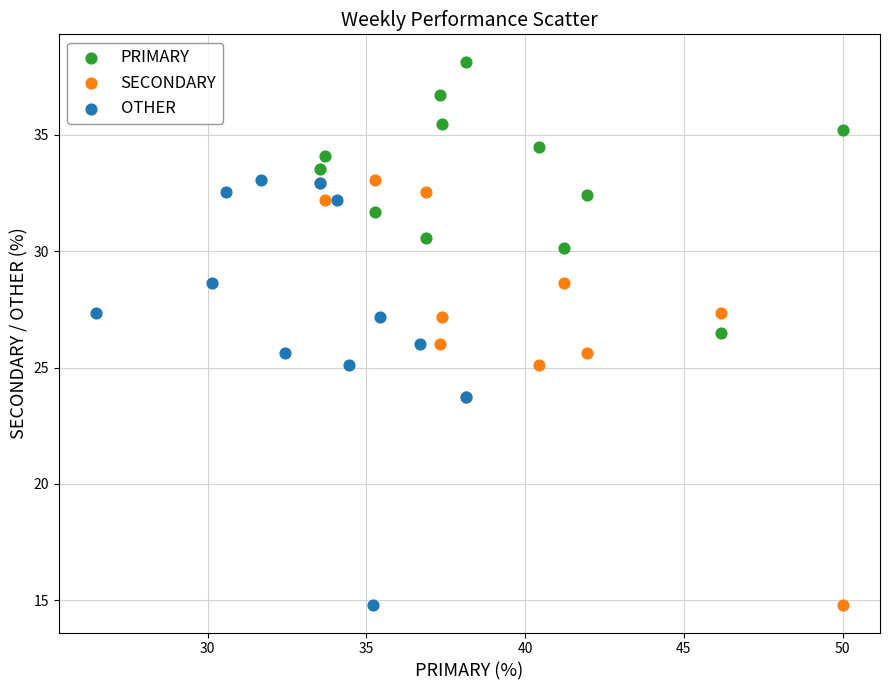

Which series contains the highest Y value?

PRIMARY